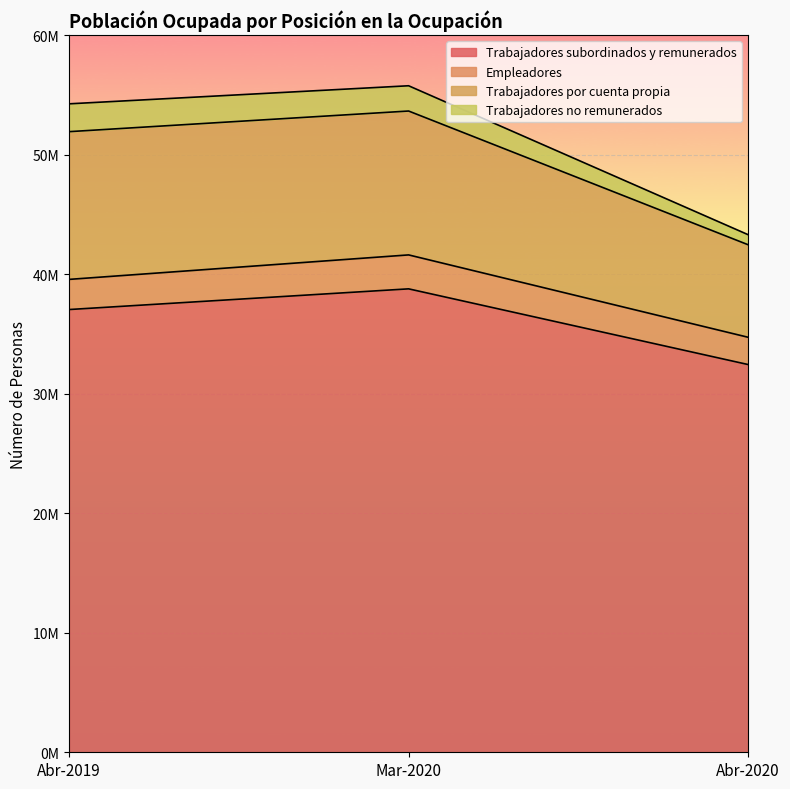

What are all the series names shown in the legend?

Trabajadores subordinados y remunerados, Empleadores, Trabajadores por cuenta propia, Trabajadores no remunerados